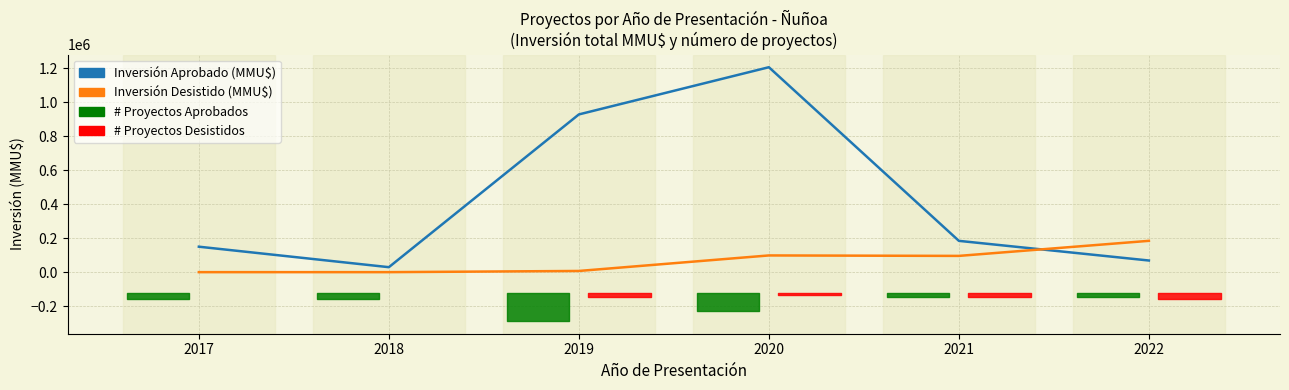

What is the maximum value shown in the chart?

1207428